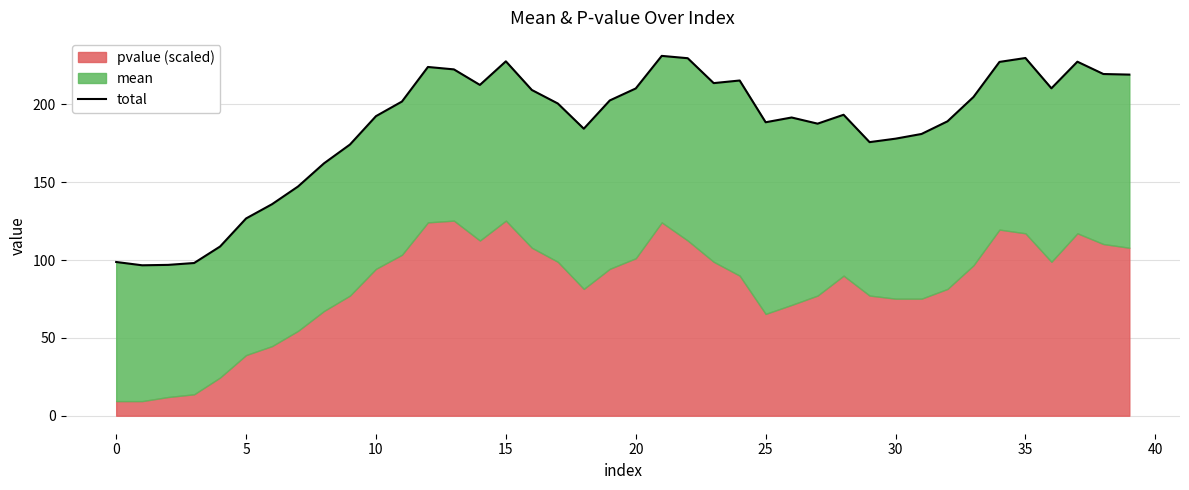

What is the label of the 14th point from the left?

13